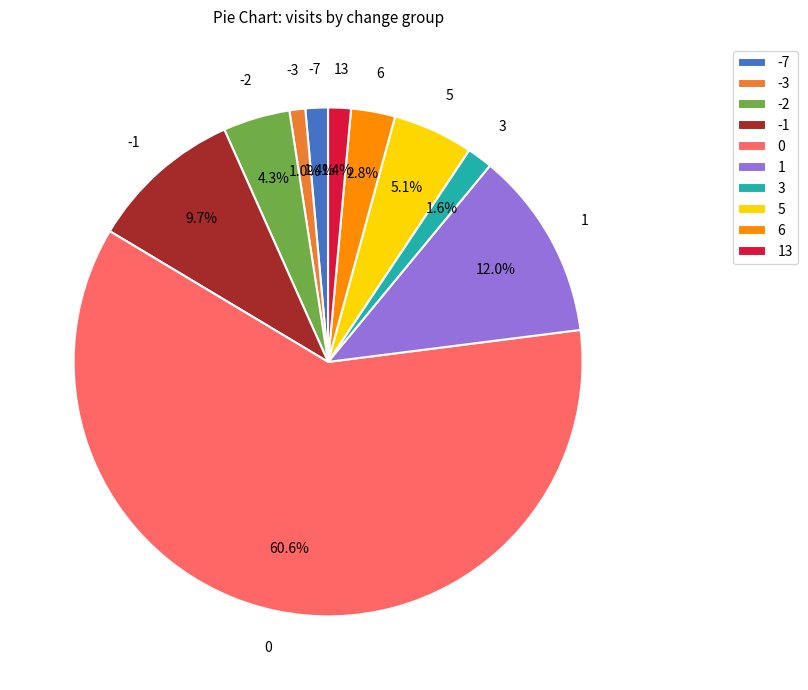

Is there a majority slice in this chart?

Yes